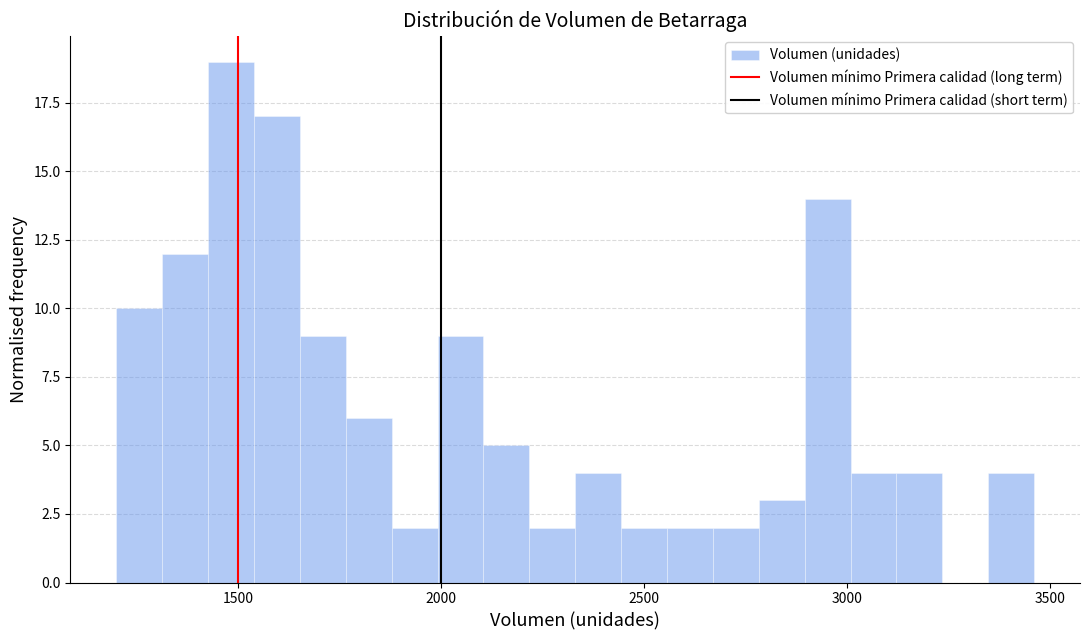

Read against the x-axis, roughly where is the centre of the tallest bar?

1500